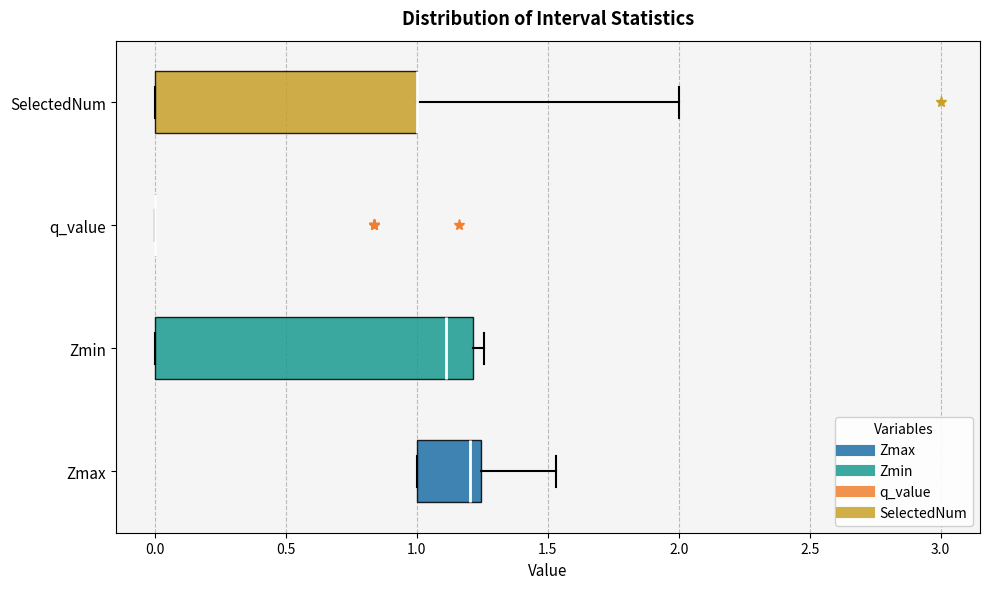

Where does the median line of the box for Zmin sit on the x-axis? The values are not printed on the chart, so give them approximately, as read against the axis.

1.10